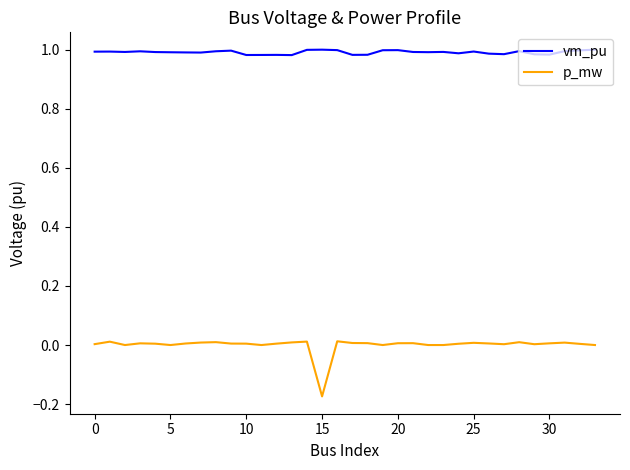

Which series has the largest range (max minus min)?

p_mw